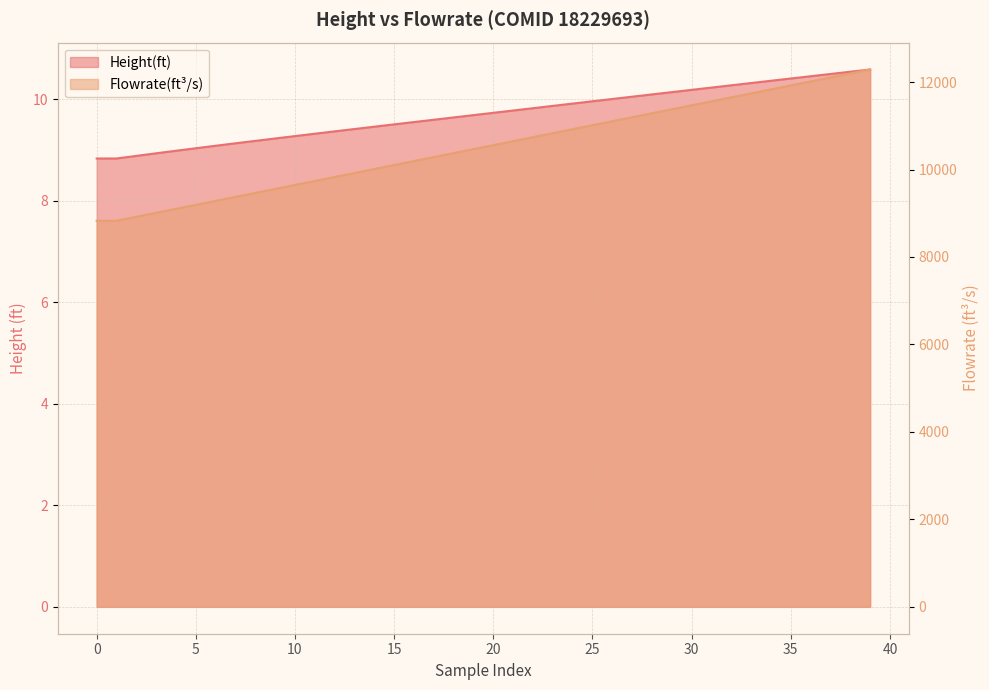

What is the difference between the maximum and second lowest values in the Flowrate(ft^3/s) series?

3458.5